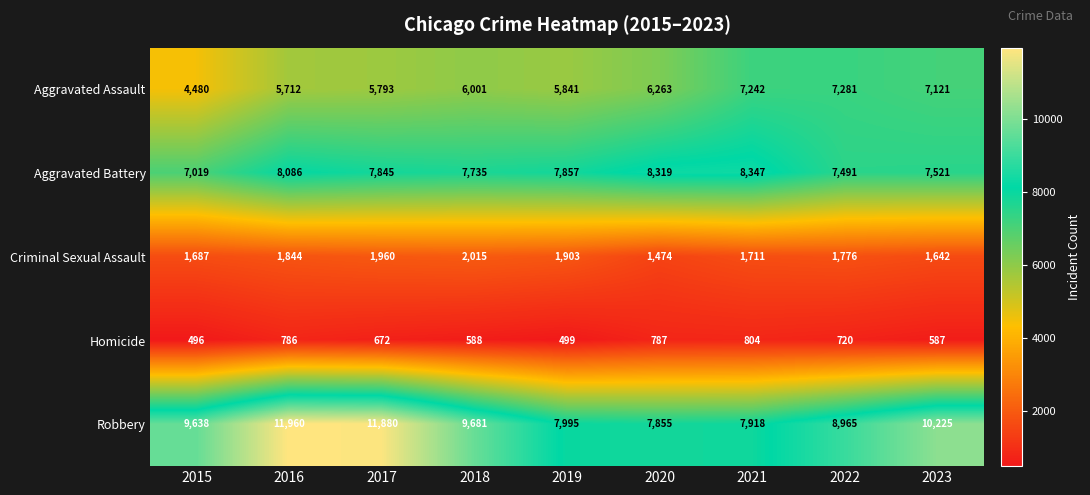

Is it true that Criminal Sexual Assault equals 1687 at 2015?

True